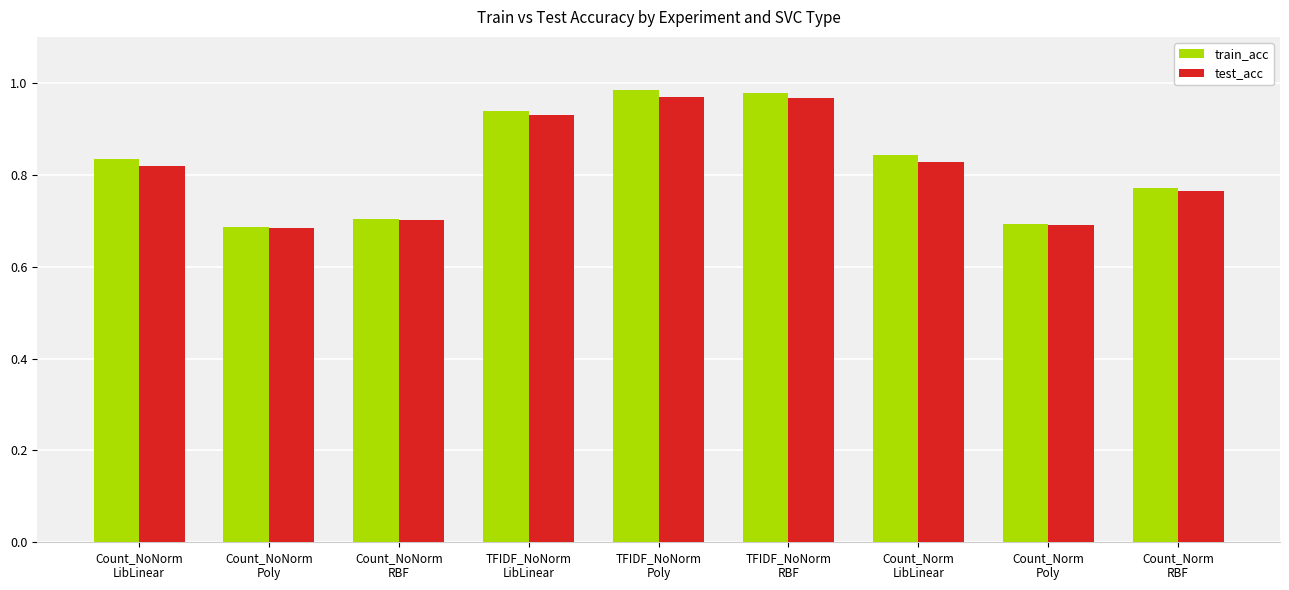

Which series has the widest spread of values?

train_acc